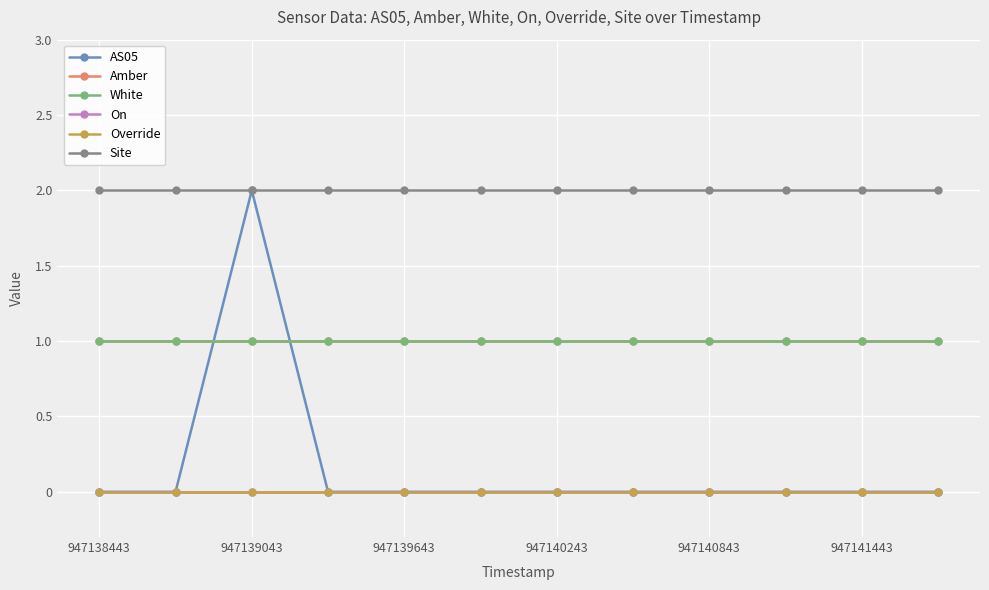

True or false: On and Site intersect in this chart.

False